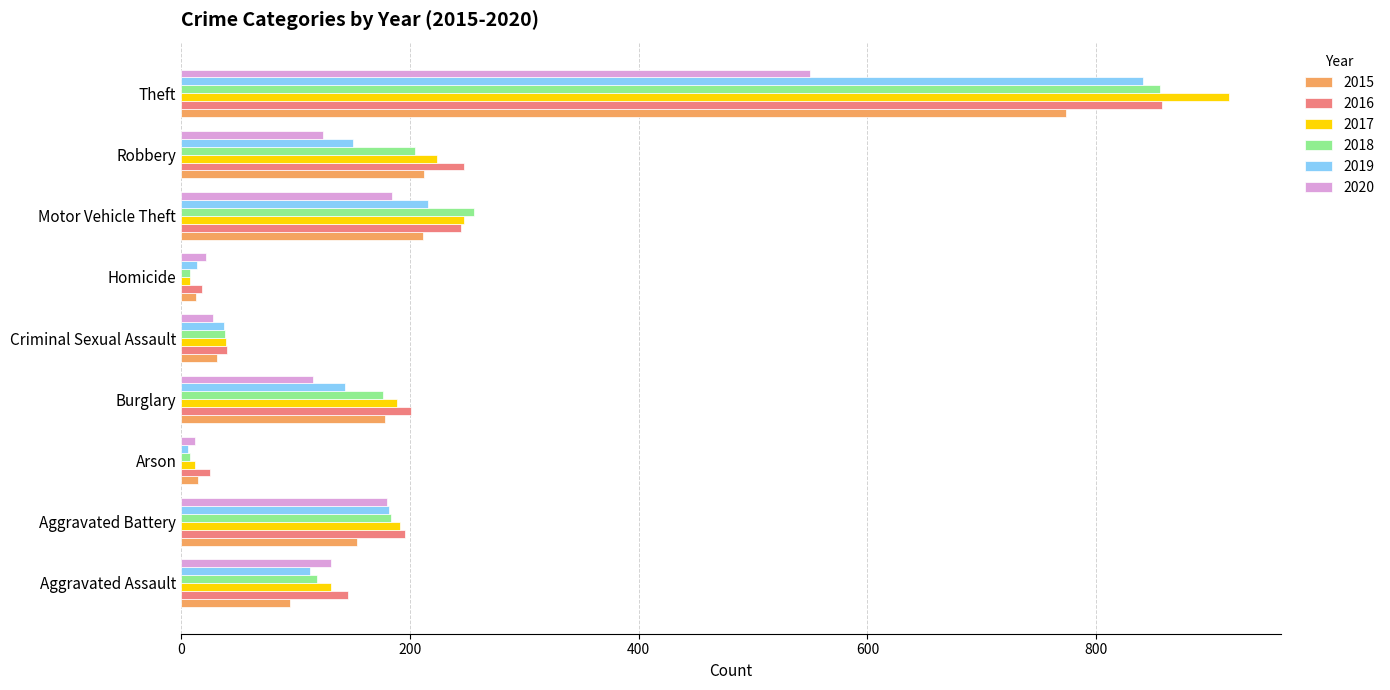

How many series are shown in this chart?

6